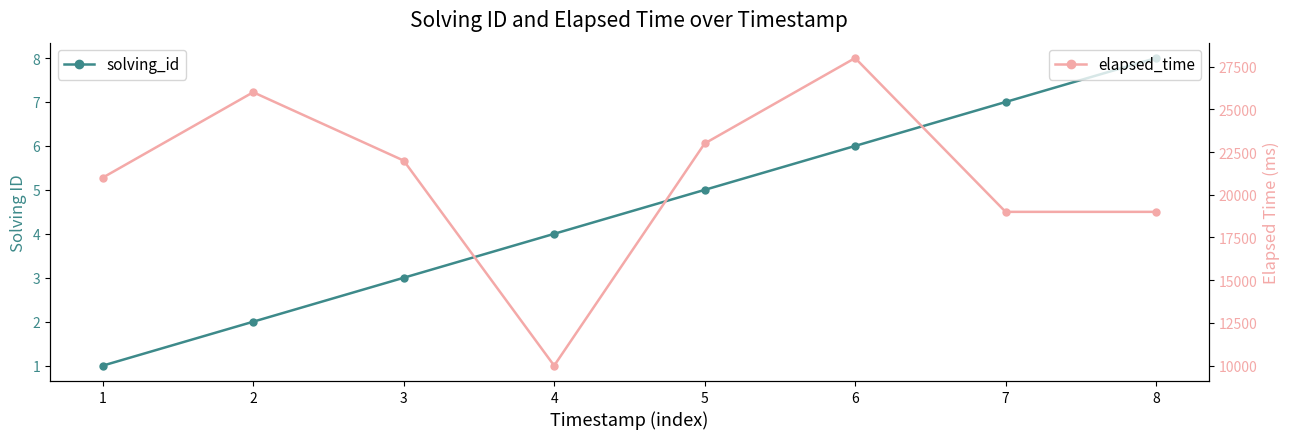

Rank the series at 7 from lowest to highest value.

solving_id, elapsed_time